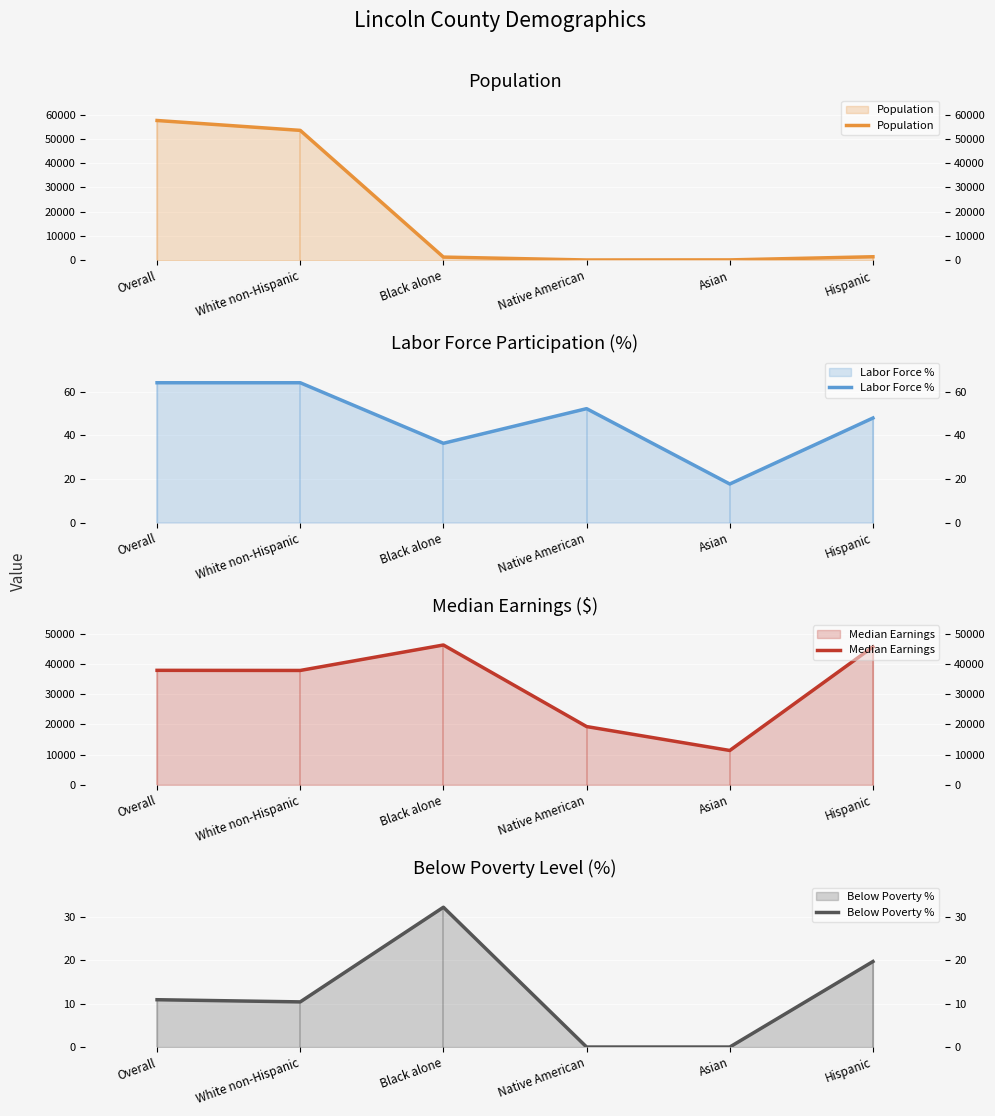

How many interior local valleys does the Median Earnings series have?

2